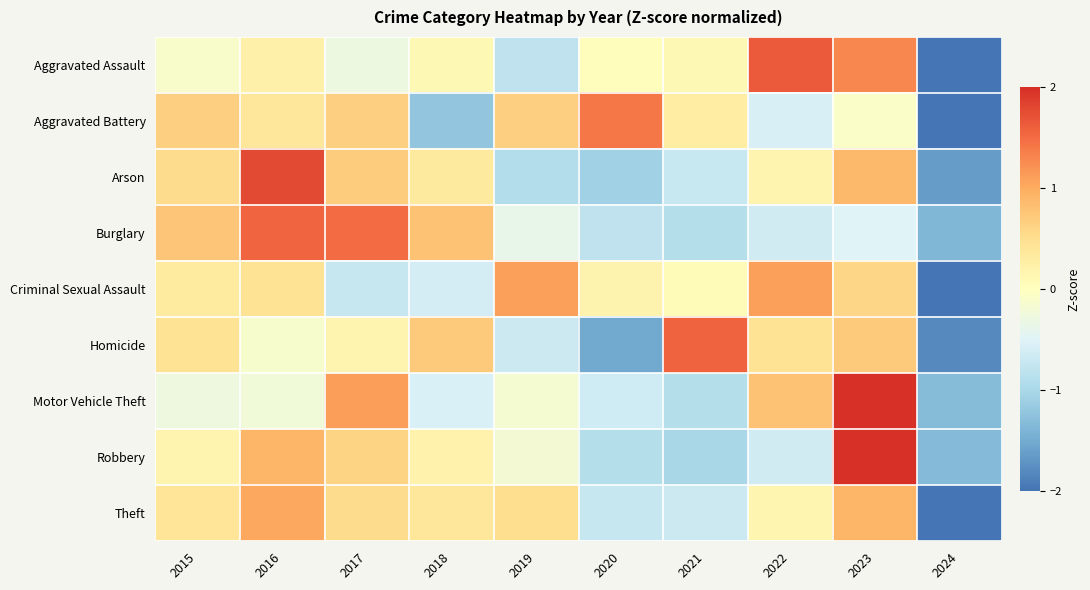

What is the maximum value shown in the chart?

2.2